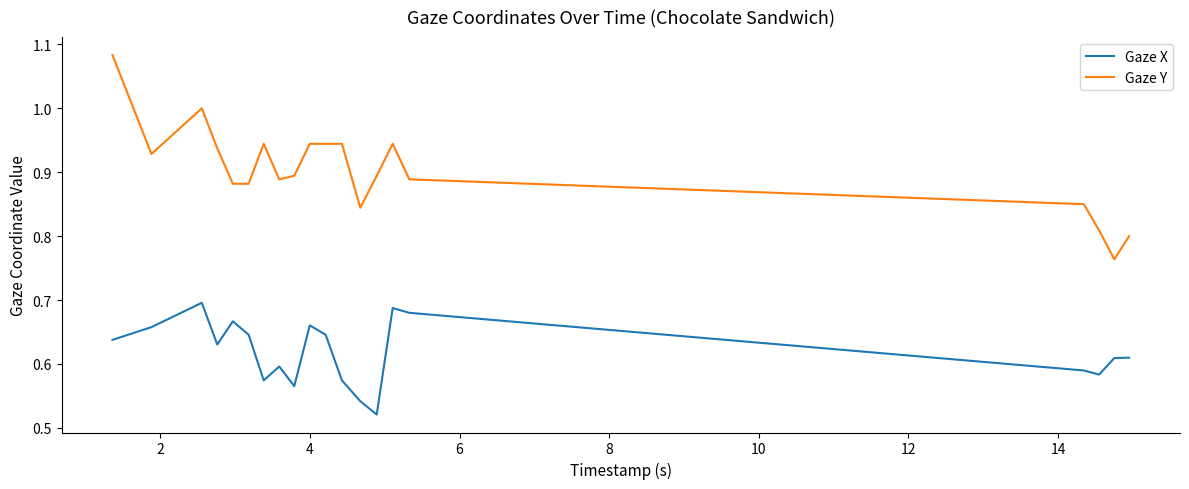

Which series has the largest range (max minus min)?

Gaze Y